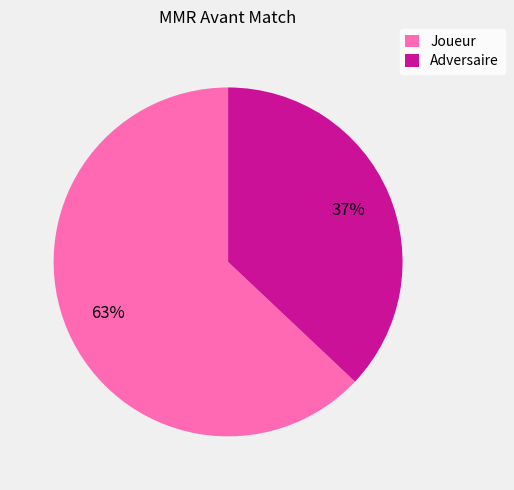

To the nearest percent, what is the combined percentage of Adversaire and Joueur?

100%